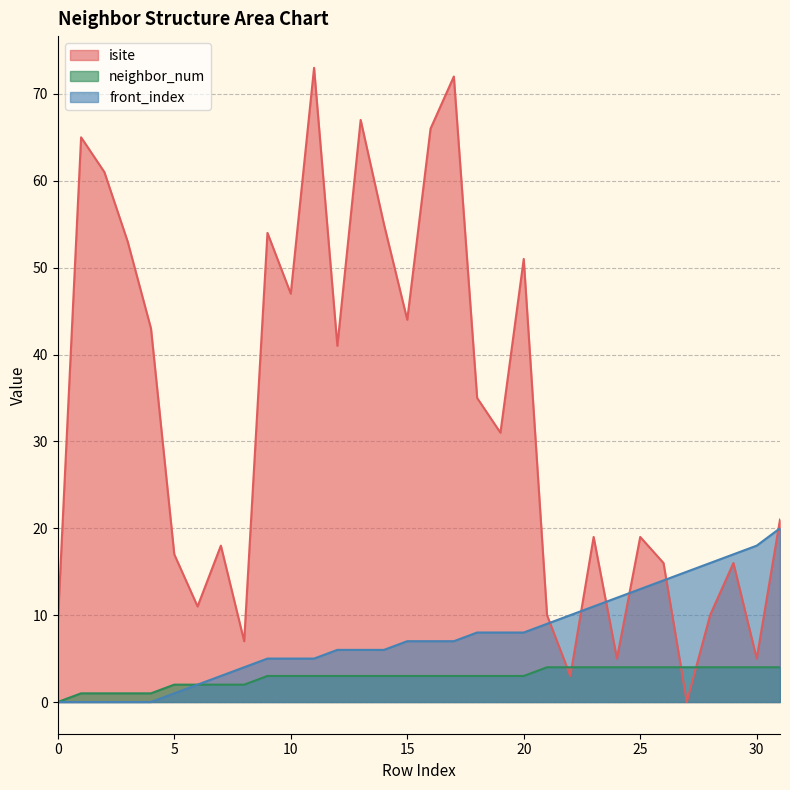

Reading right to left, list all the values displayed in this chart.

isite: 31=21	30=5	29=16	28=10	27=0	26=16	25=19	24=5	23=19	22=3	21=10	20=51	19=31	18=35	17=72	16=66	15=44	14=55	13=67	12=41	11=73	10=47	9=54	8=7	7=18	6=11	5=17	4=43	3=53	2=61	1=65	0=9
neighbor_num: 31=4	30=4	29=4	28=4	27=4	26=4	25=4	24=4	23=4	22=4	21=4	20=3	19=3	18=3	17=3	16=3	15=3	14=3	13=3	12=3	11=3	10=3	9=3	8=2	7=2	6=2	5=2	4=1	3=1	2=1	1=1	0=0
front_index: 31=20	30=18	29=17	28=16	27=15	26=14	25=13	24=12	23=11	22=10	21=9	20=8	19=8	18=8	17=7	16=7	15=7	14=6	13=6	12=6	11=5	10=5	9=5	8=4	7=3	6=2	5=1	4=0	3=0	2=0	1=0	0=0